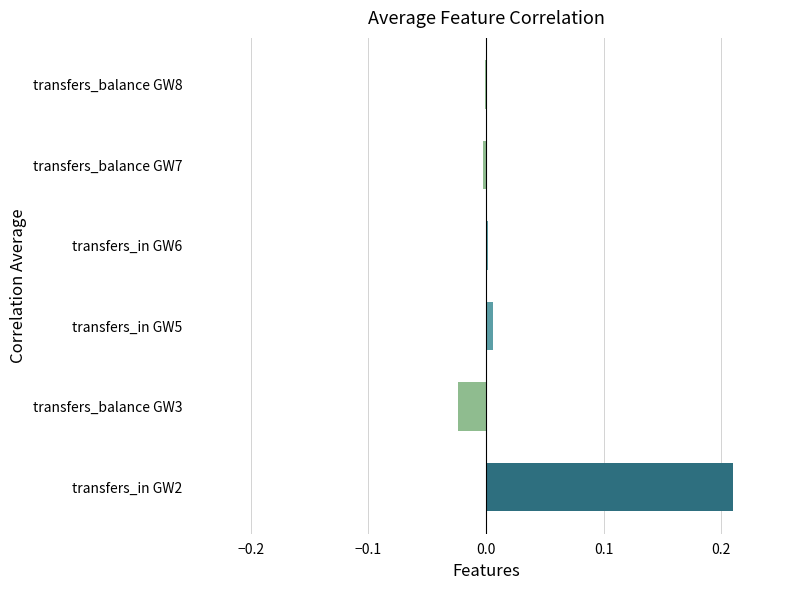

At which category does the chart reach its peak across all series?

transfers_in GW2